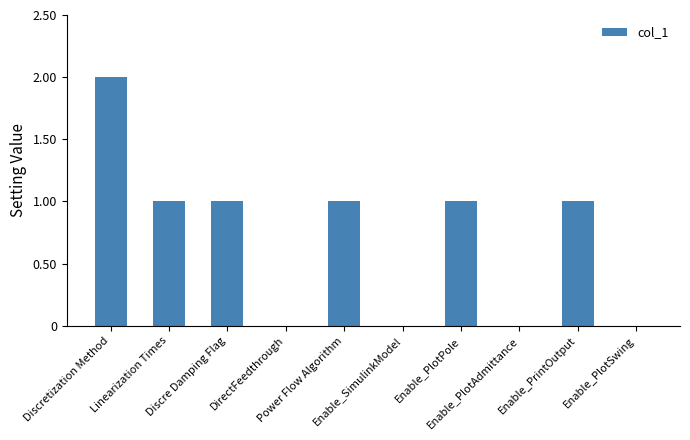

Is it true that the value at Power Flow Algorithm is 1?

True